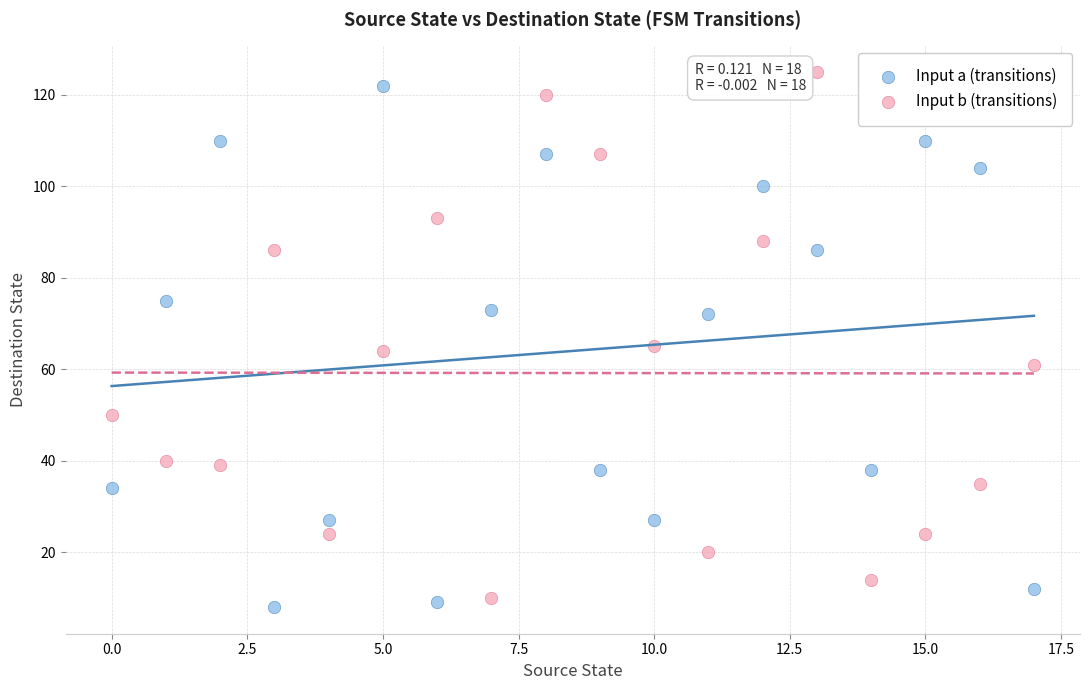

Count the number of points in this scatter plot.

36